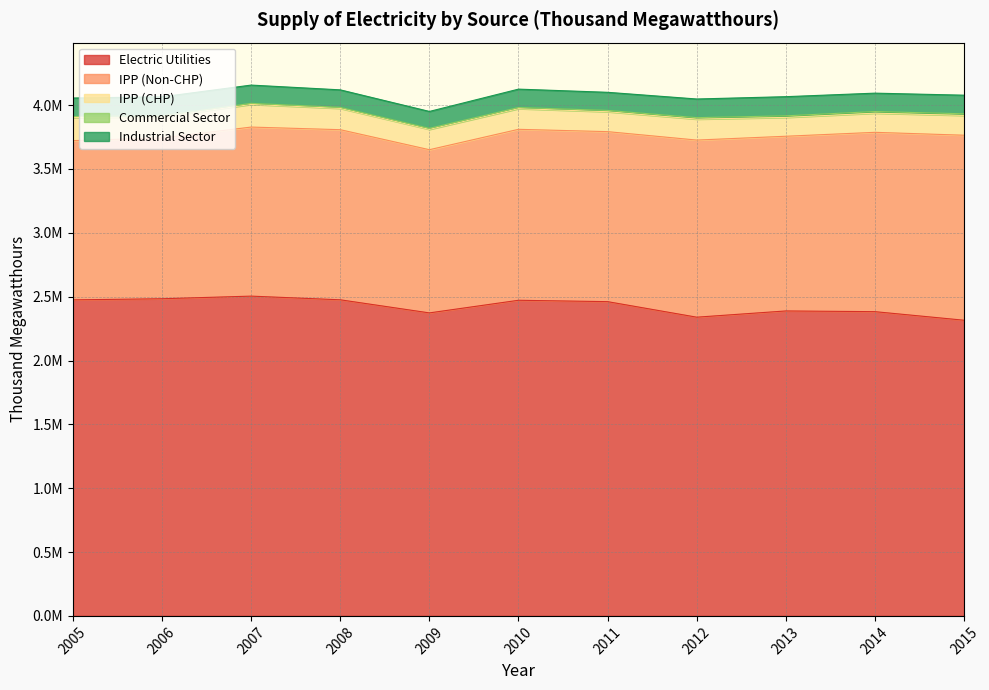

Which label corresponds to the largest value in the chart?

2007